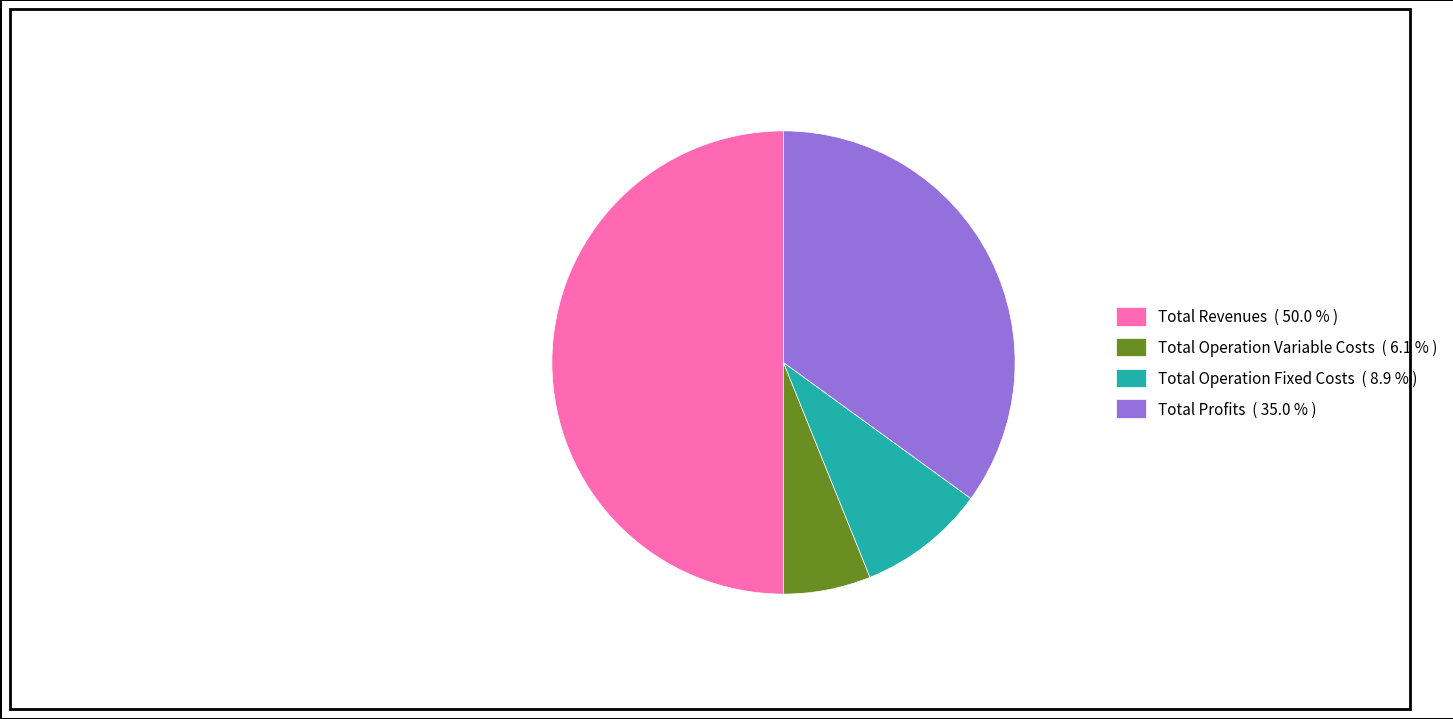

What is the ratio of the value at Total Operation Fixed Costs ( 8.9 % ) to the value at Total Profits ( 35.0 % )?

0.3